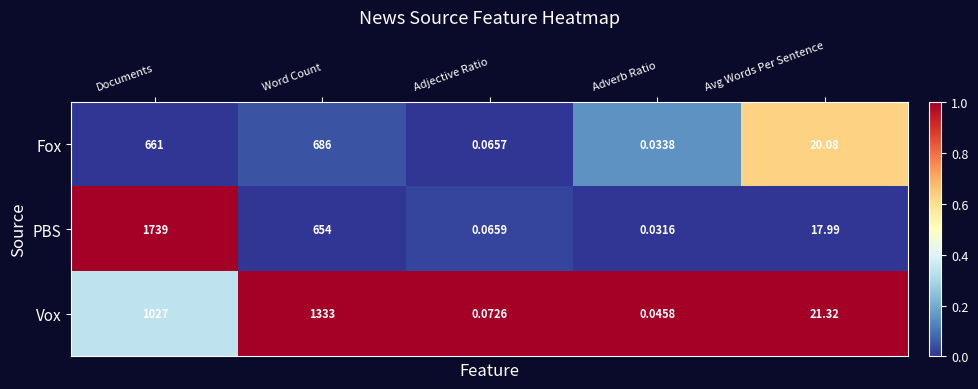

At which label does Fox reach its minimum?

Adverb Ratio